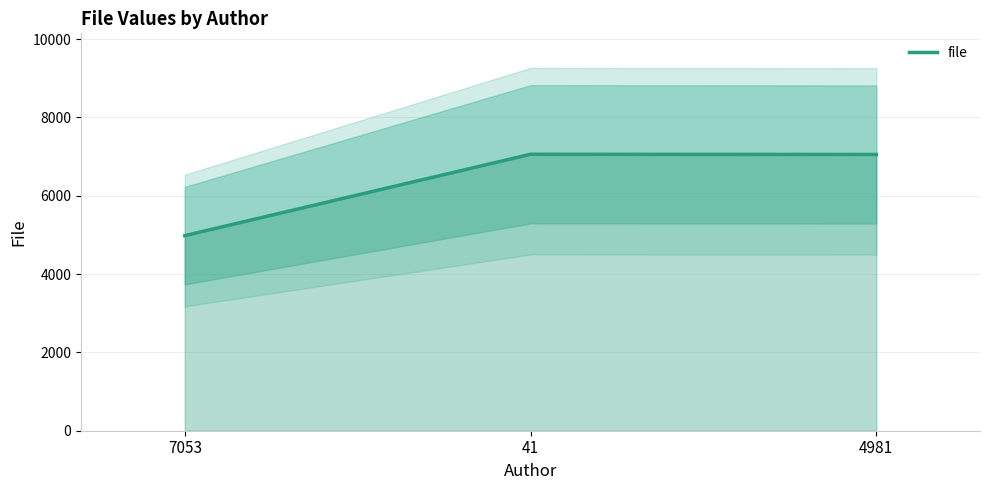

What position from the left is 4981?

3